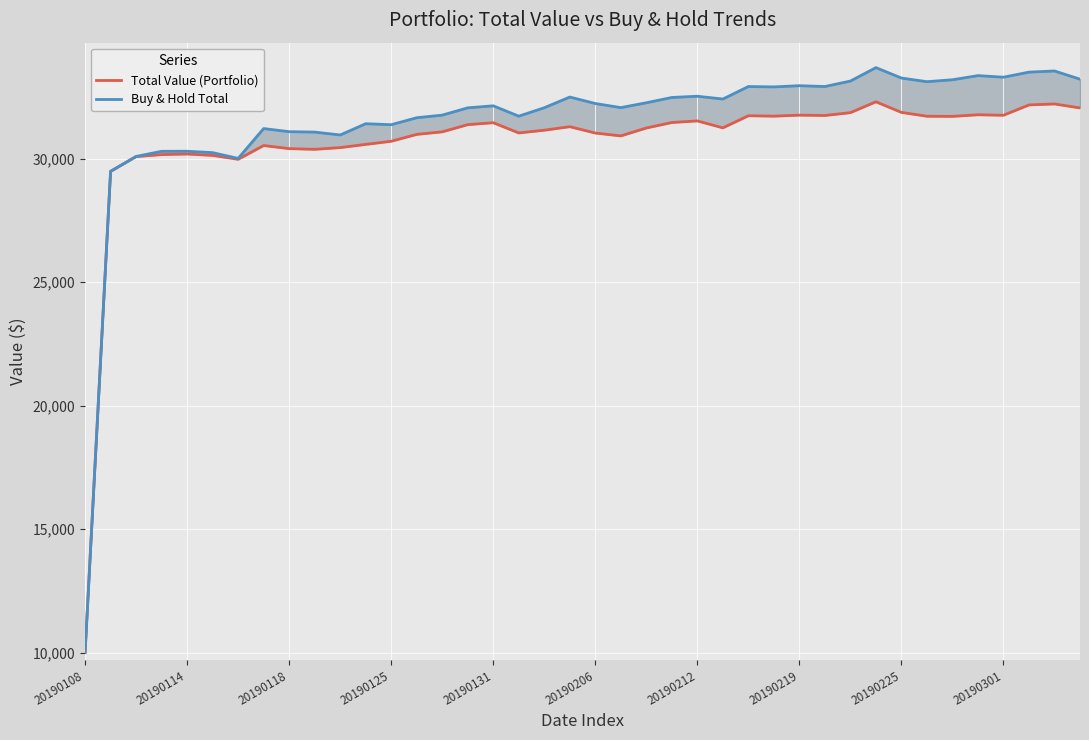

What is the spread (max minus min) of values at 21?

1145.9